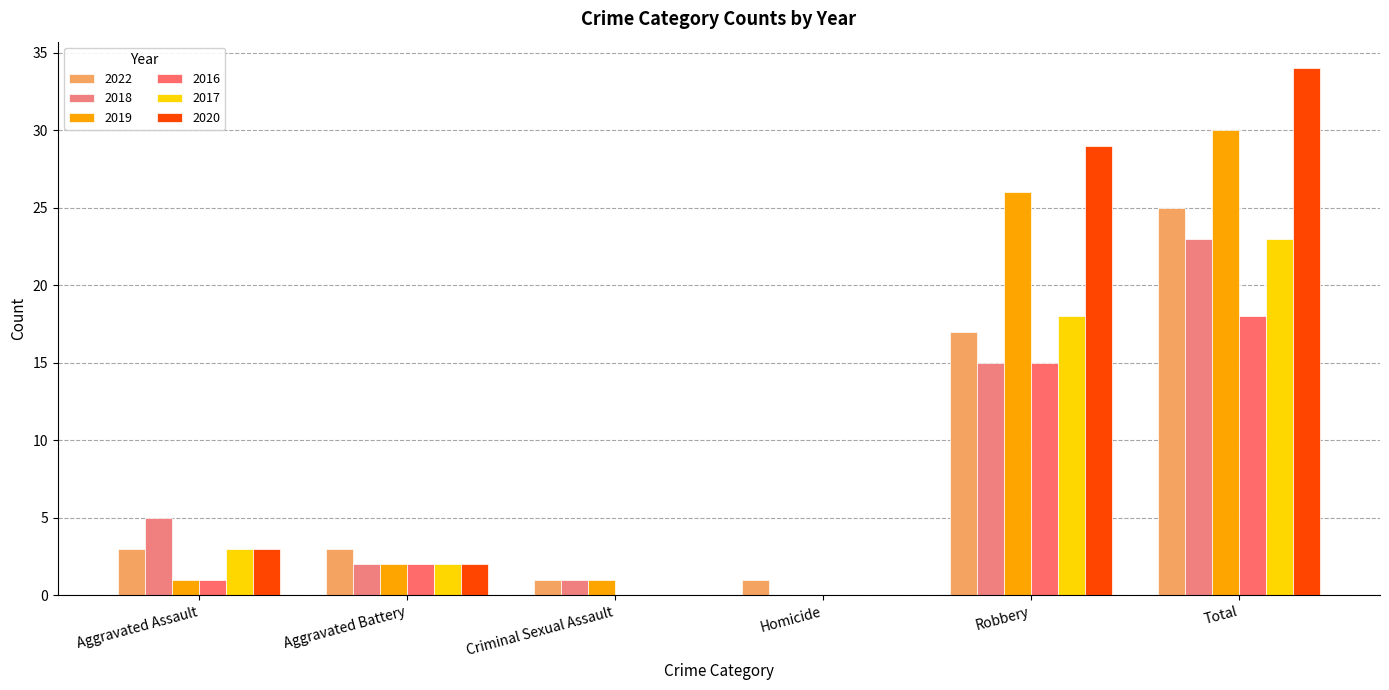

At Aggravated Assault, list the series in order from smallest to largest.

2019, 2016, 2022, 2017, 2020, 2018